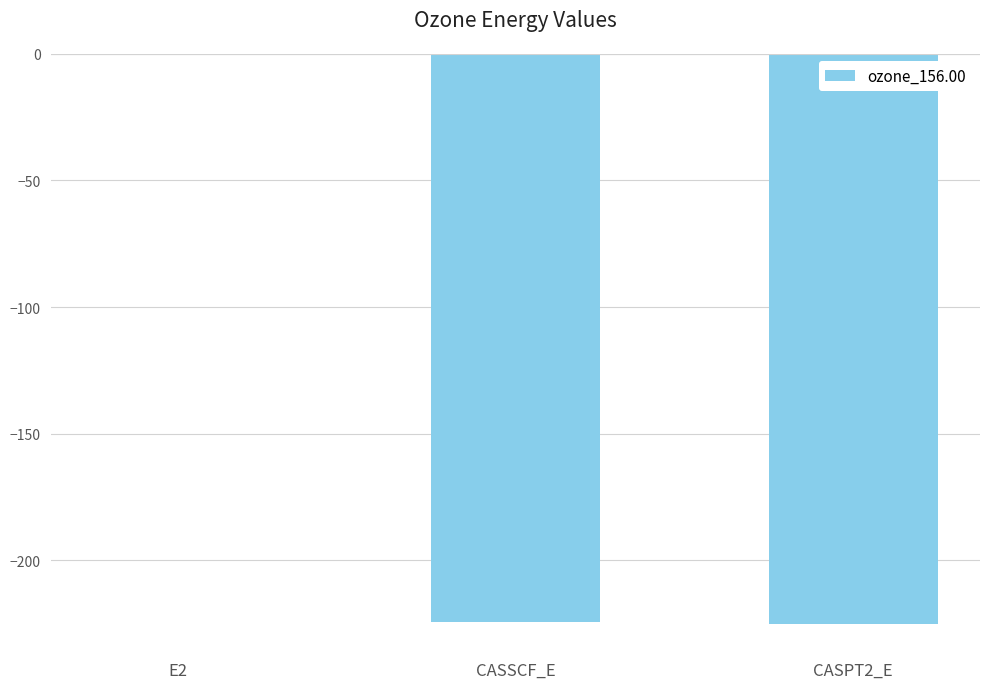

True or false: the data shows -225.0 at CASPT2_E.

True